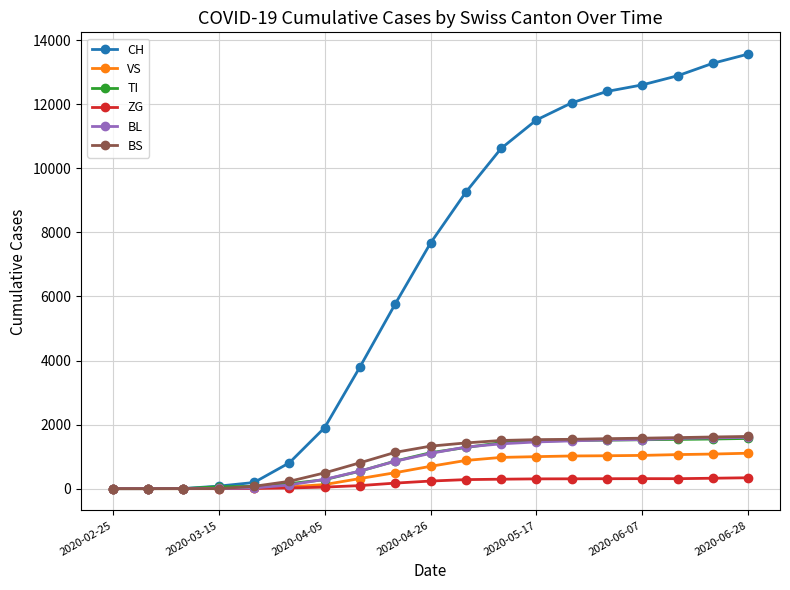

How many data points does each series have?

19